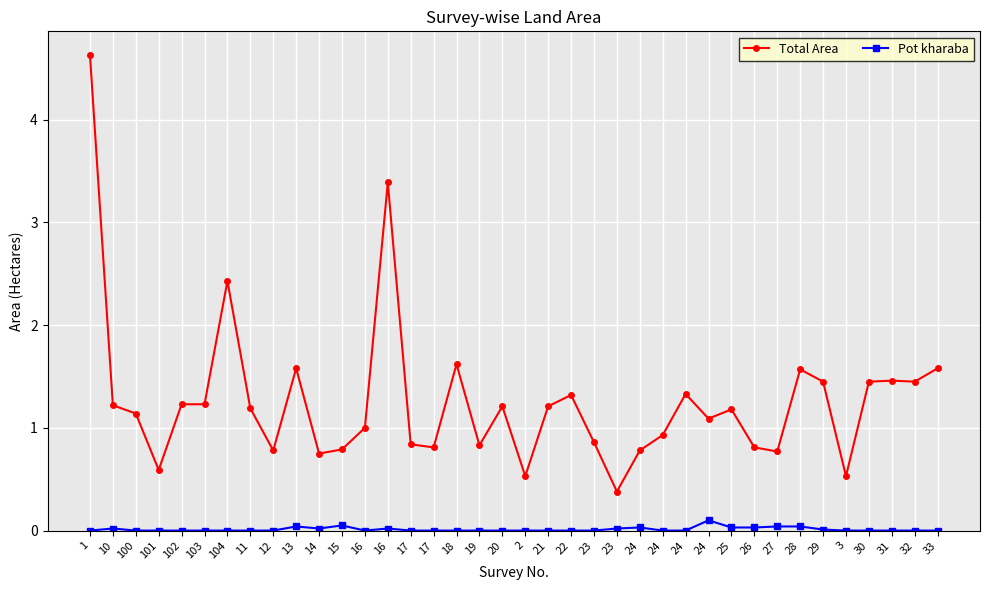

Rank the categories by Pot kharaba value from highest to lowest.

24, 15, 13, 27, 28, 24, 25, 26, 10, 14, 16, 23, 29, 1, 100, 101, 102, 103, 104, 11, 12, 16, 17, 17, 18, 19, 20, 2, 21, 22, 23, 24, 24, 3, 30, 31, 32, 33